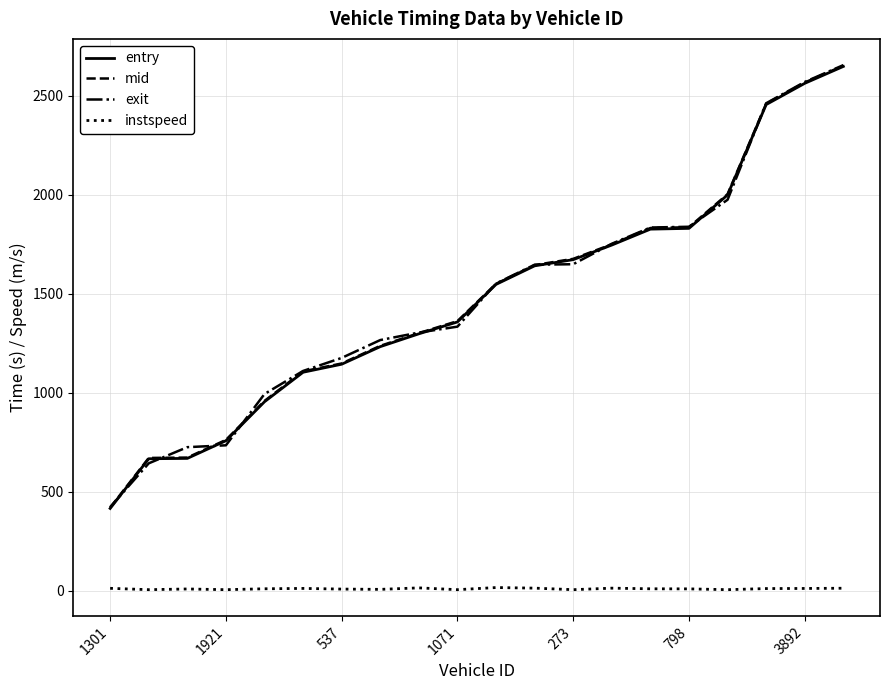

What is the average value of the exit series?

1481.5